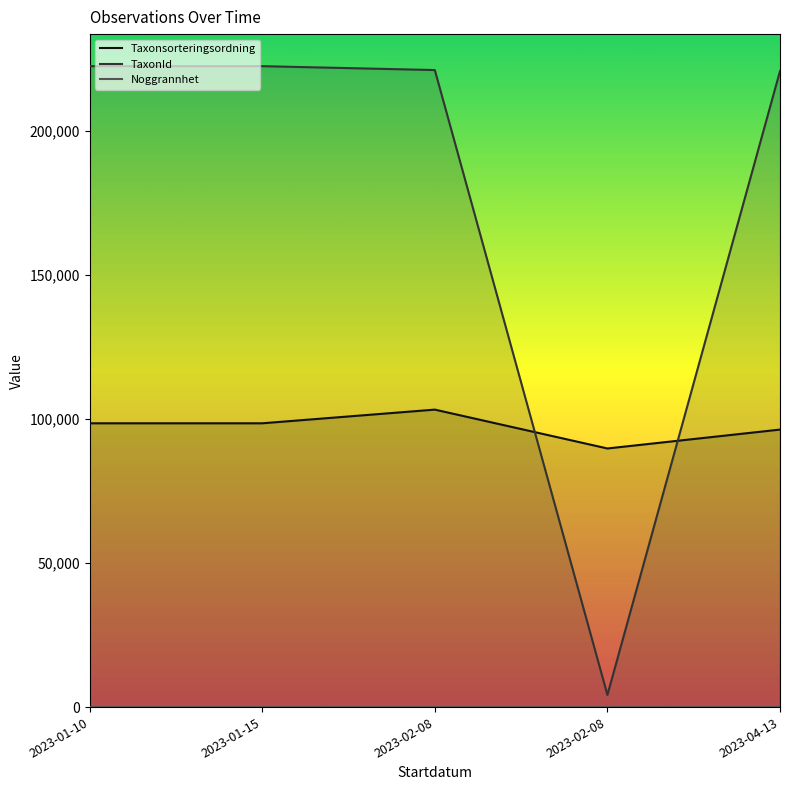

What value does the TaxonId series have at 2023-04-13?

220787